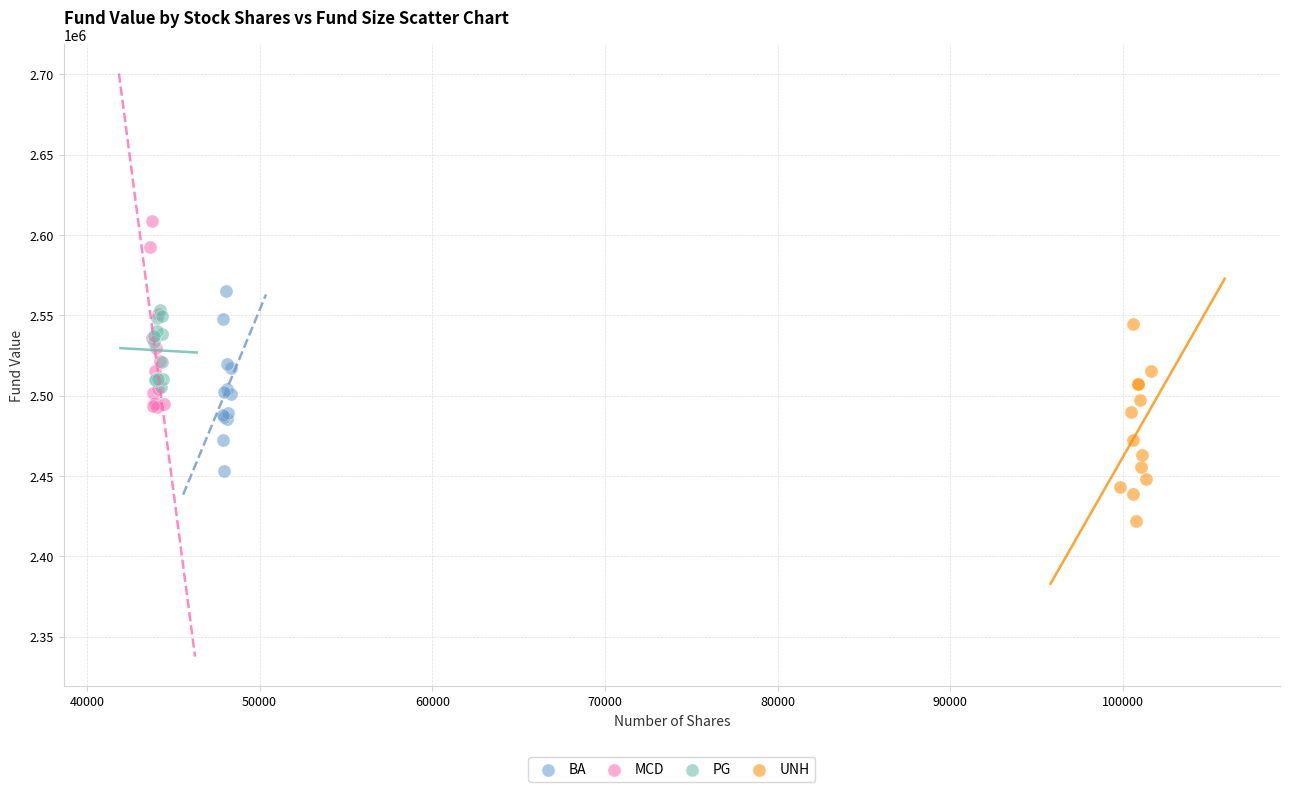

What are all the series names shown in the legend?

BA, MCD, PG, UNH